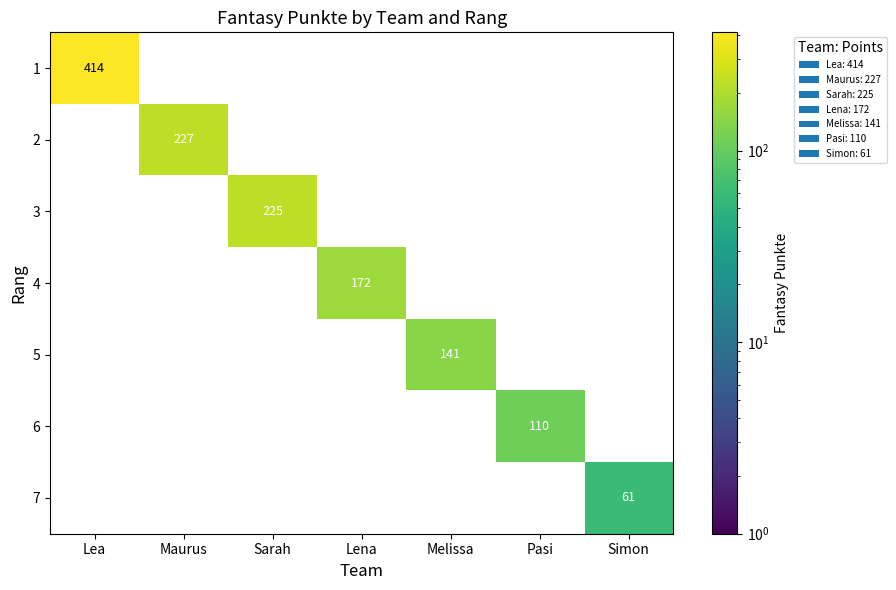

The value of 3 at Sarah is 225. True or false?

True